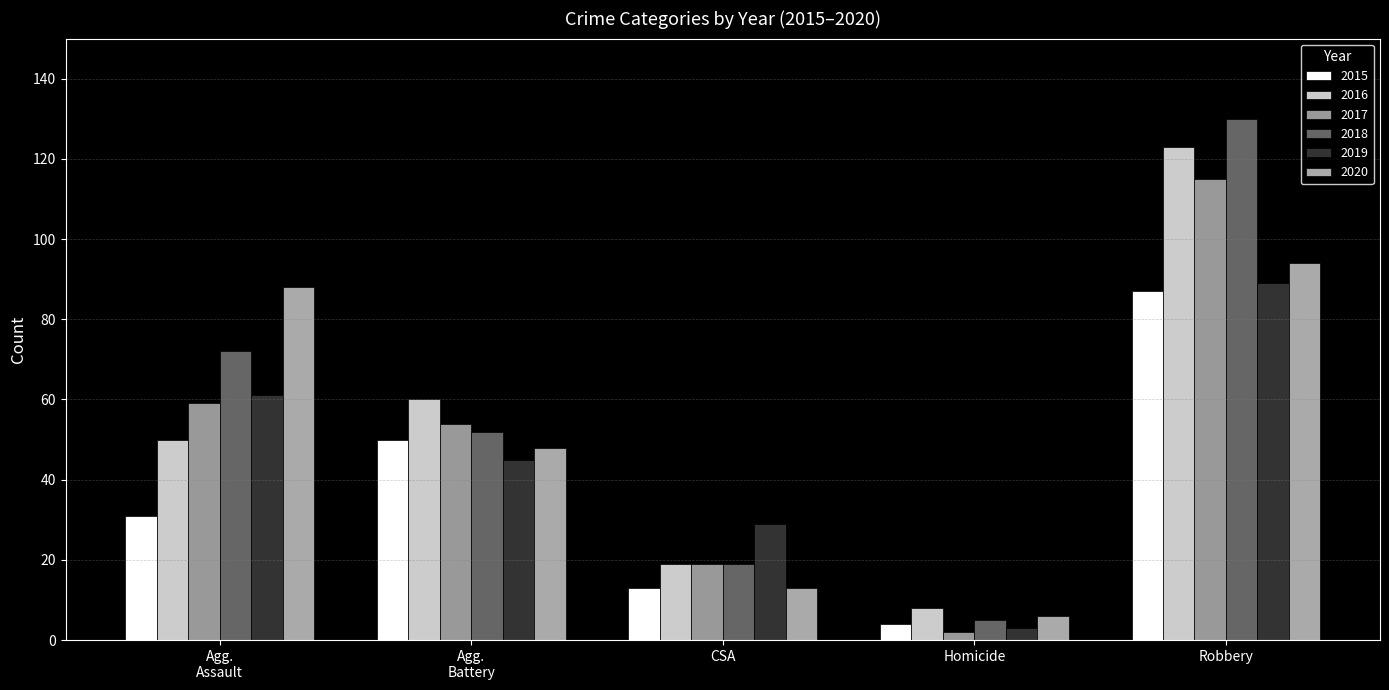

Where is 2018 nearest to the value 67?

Agg.
Assault